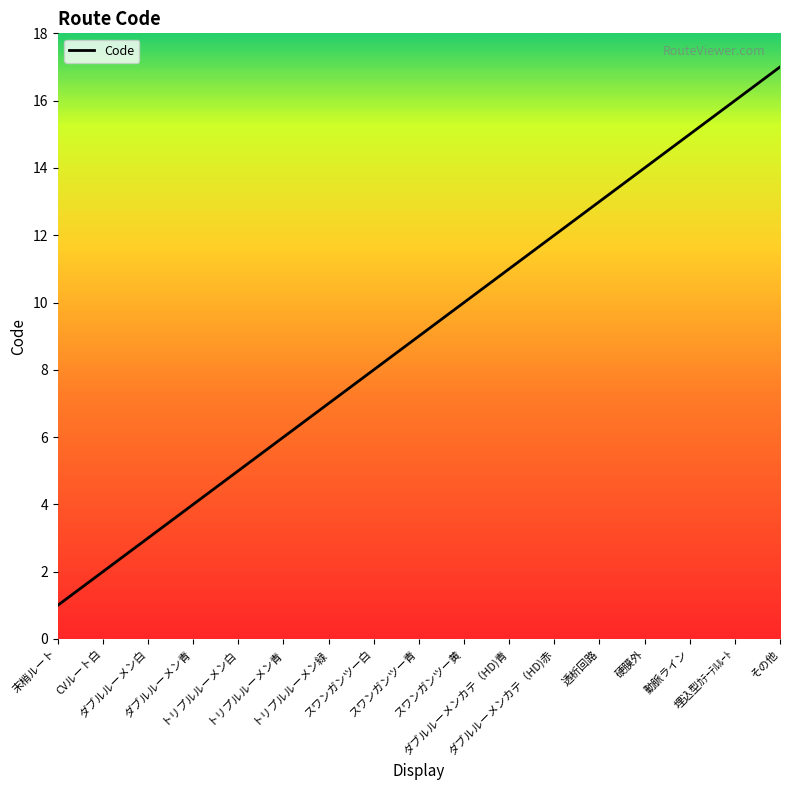

Count the number of categories in the chart.

17